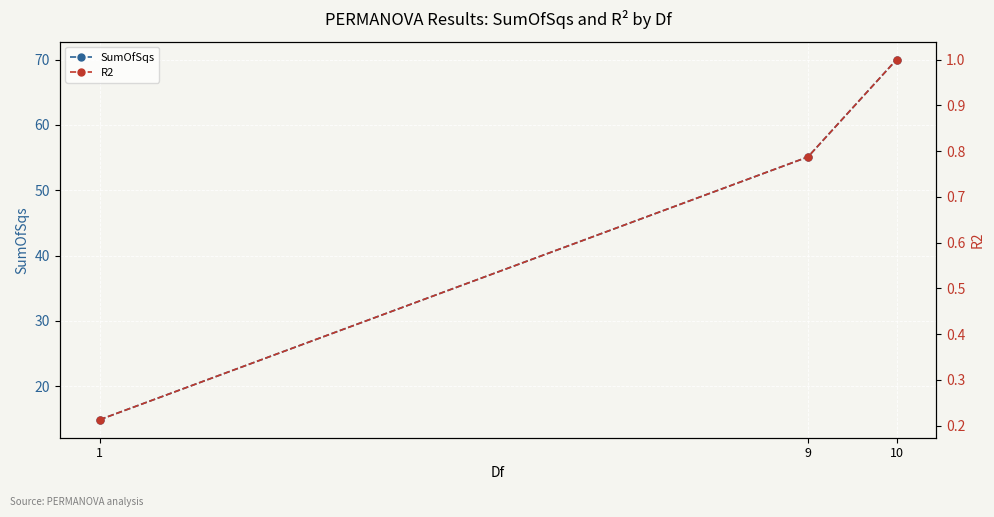

The value of R2 at 9 is 0.8. True or false?

True